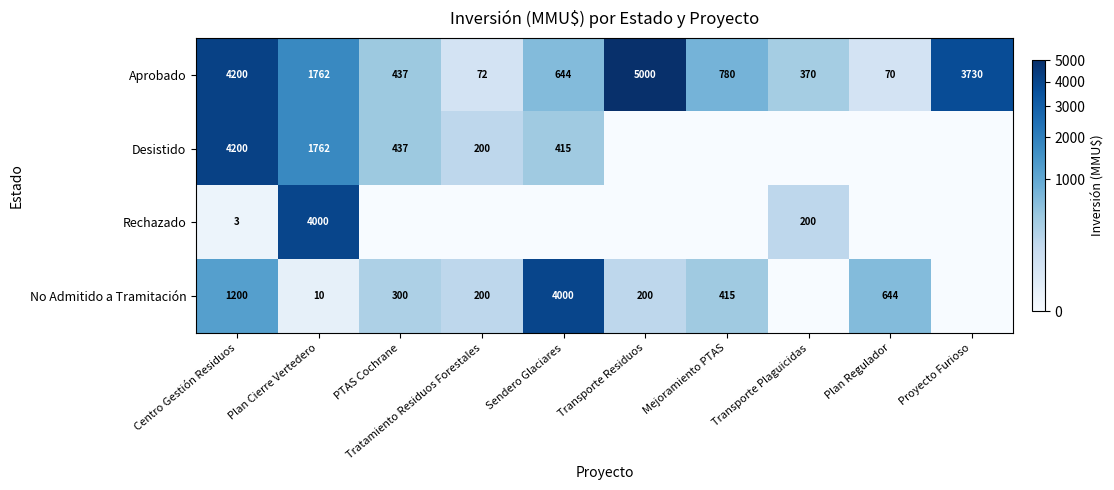

At which label does Aprobado reach its peak?

Transporte Residuos